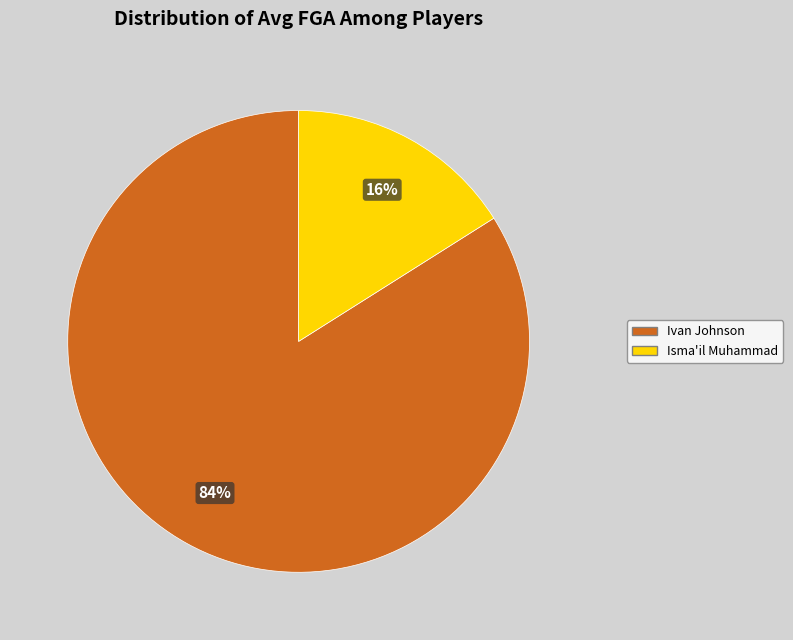

Rank the categories by value from highest to lowest.

Ivan Johnson, Isma'il Muhammad